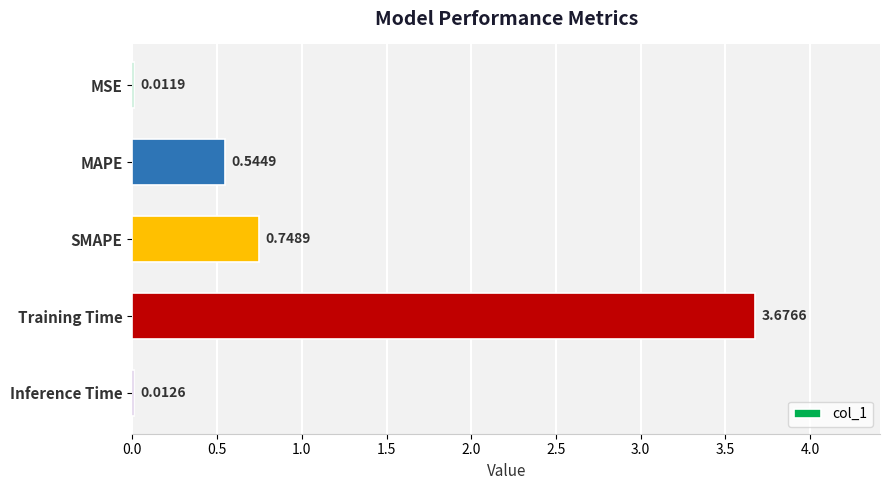

Where is the data nearest to the value 1?

SMAPE